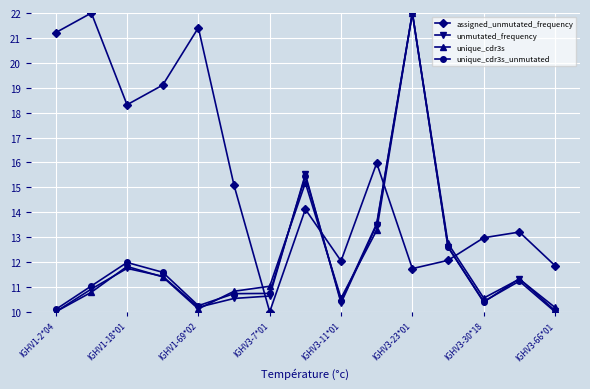

Which series has the largest total across all categories?

assigned_unmutated_frequency